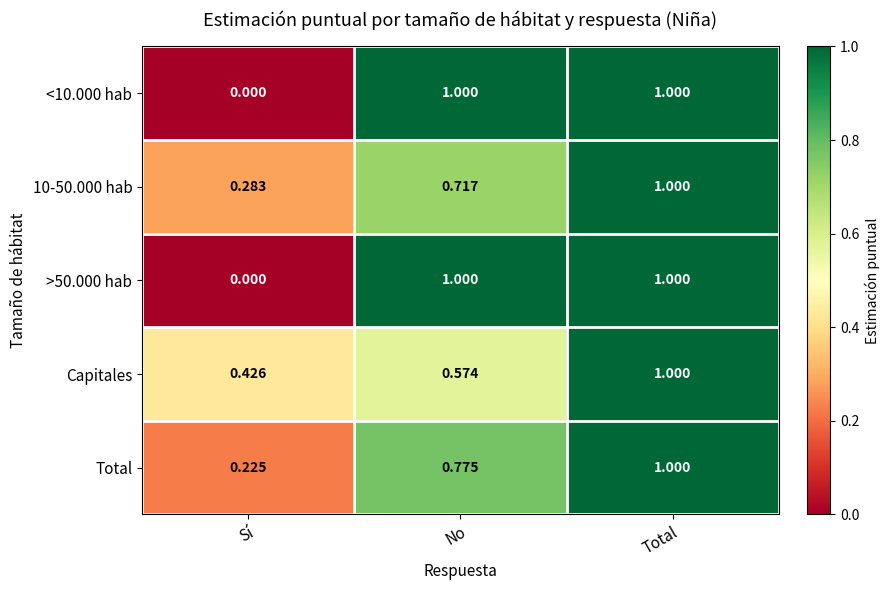

List the labels in order of Total value, largest first.

Total, No, Sí